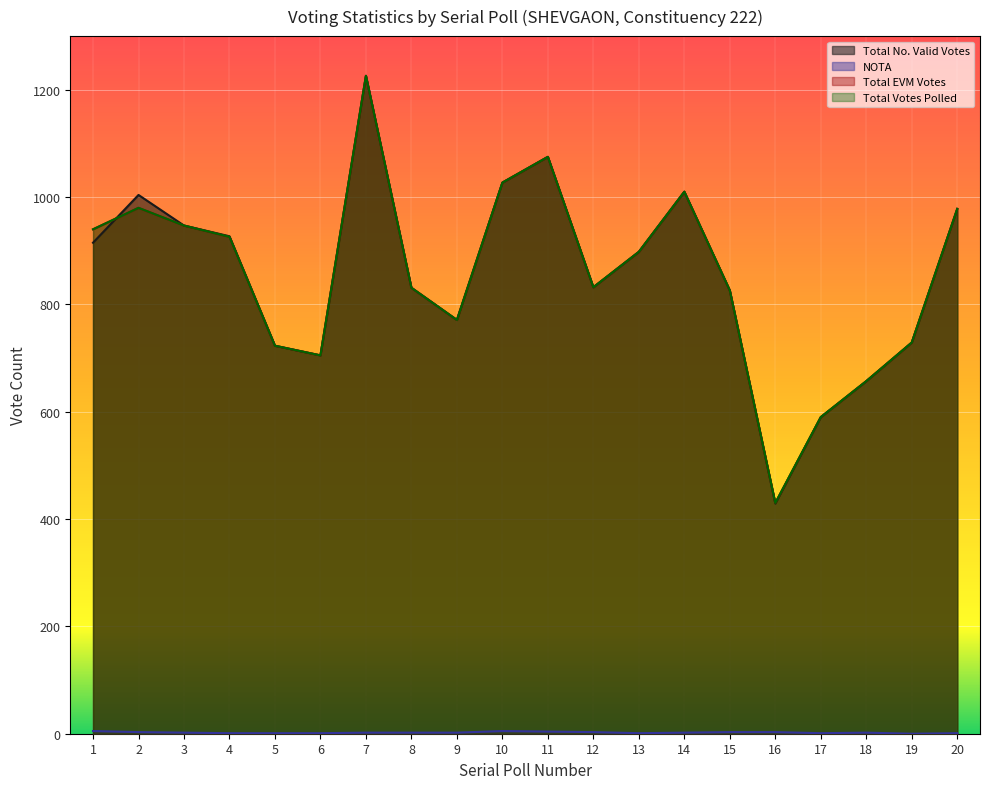

What is the average value of the Total No. Valid Votes series?

855